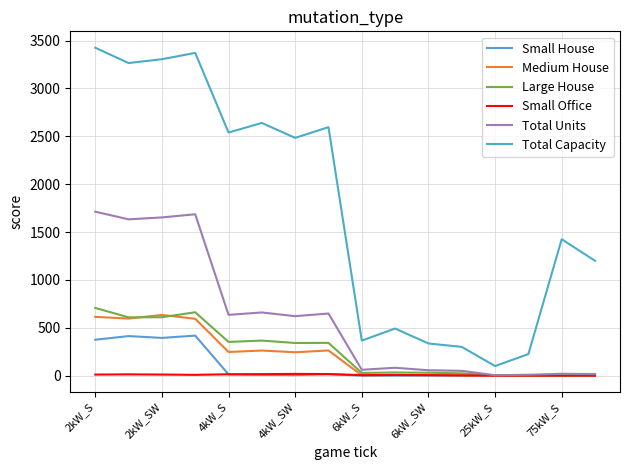

At which category is the sum across all series the highest?

2kW_S